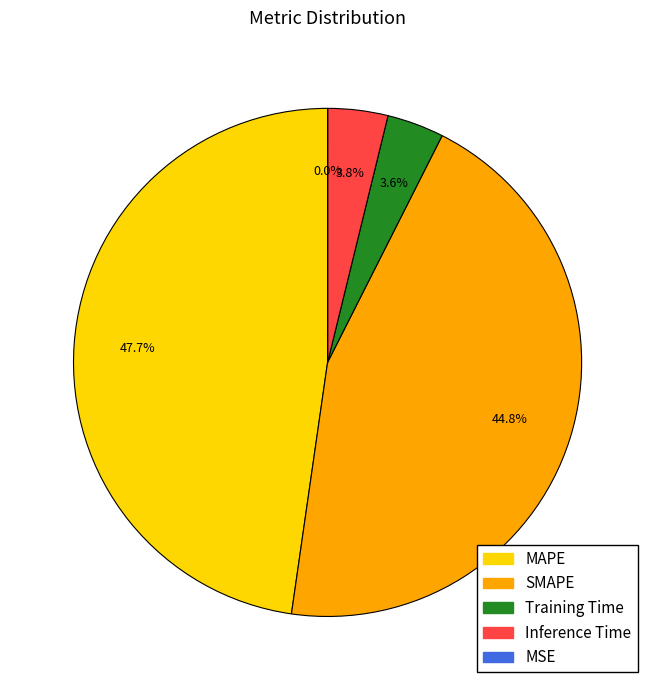

How much of the chart is everything except MAPE?

52.3%